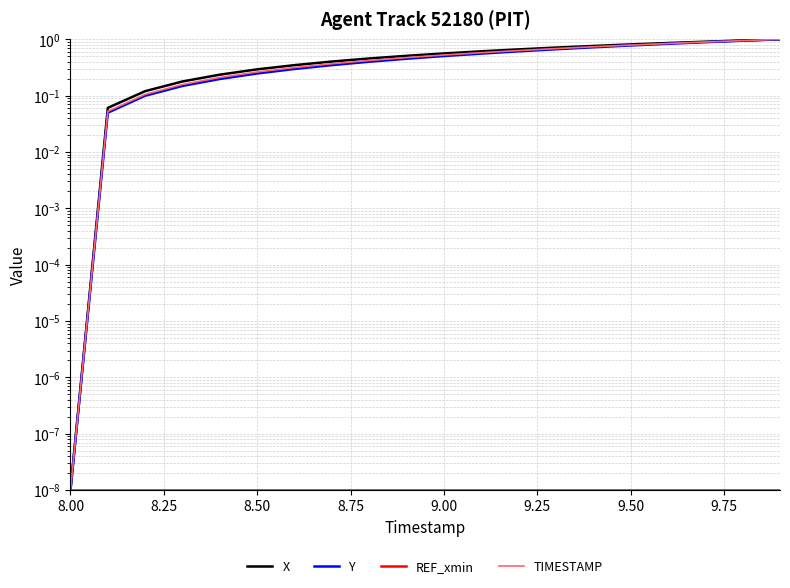

What is the maximum value shown in the chart?

1.0